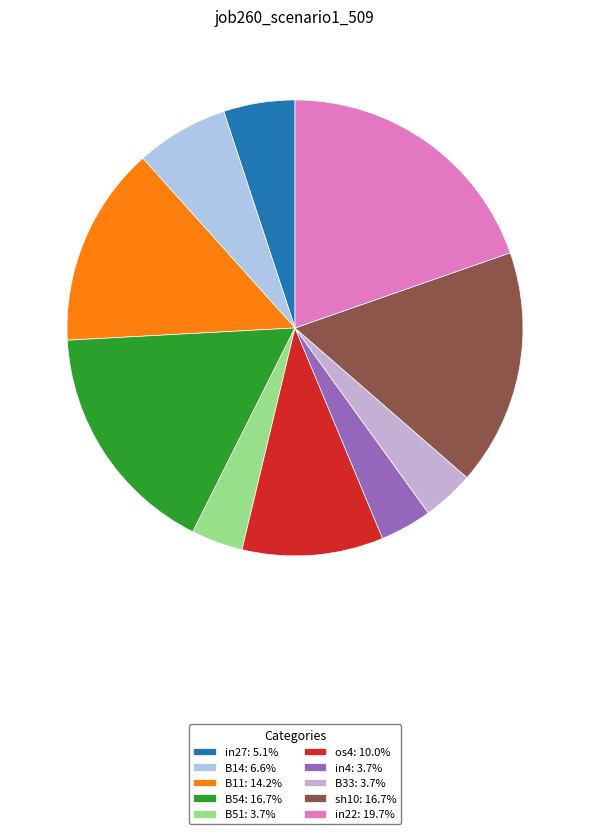

To the nearest percent, what percentage of the pie is B54?

17%